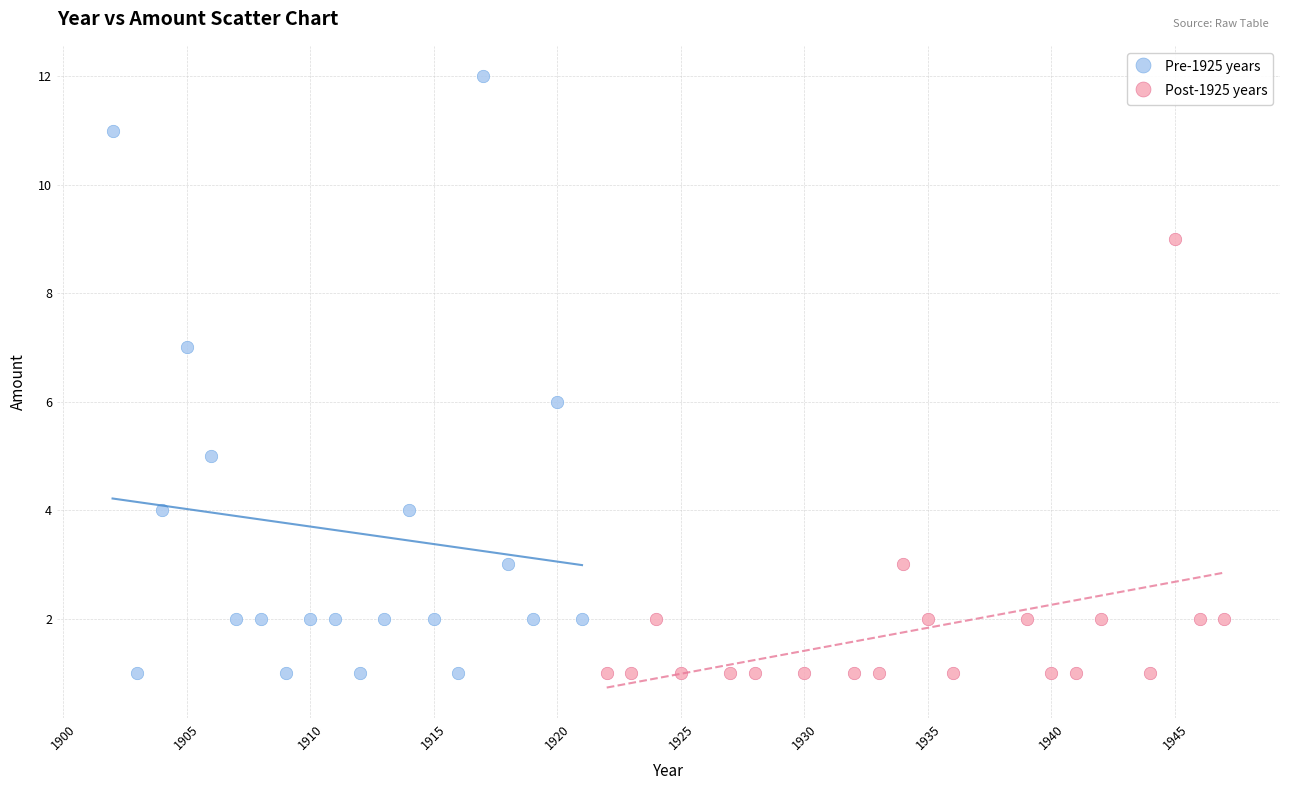

Which series has the largest Y range (max minus min)?

Pre-1925 years